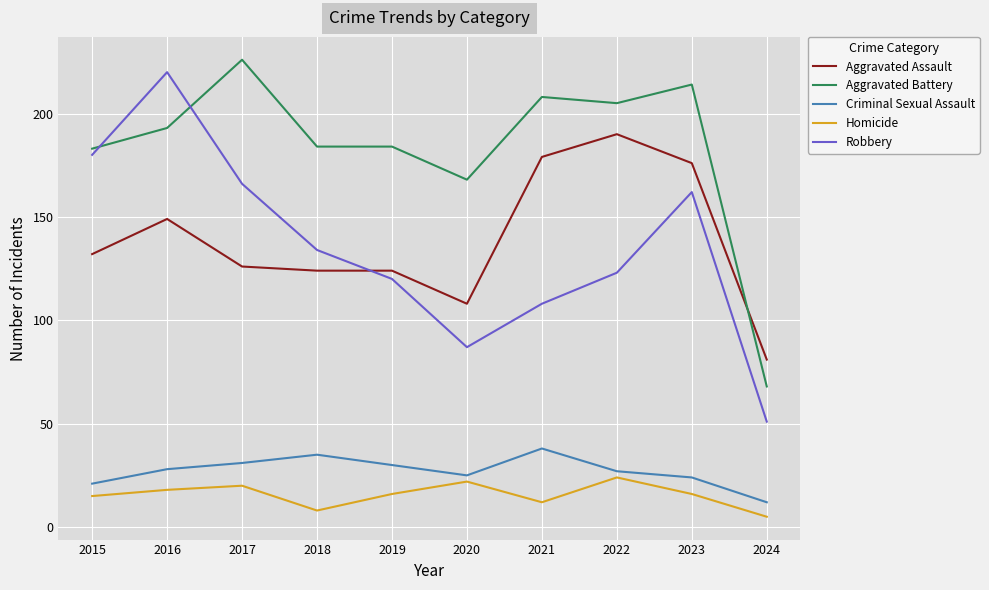

What are all the series names shown in the legend?

Aggravated Assault, Aggravated Battery, Criminal Sexual Assault, Homicide, Robbery